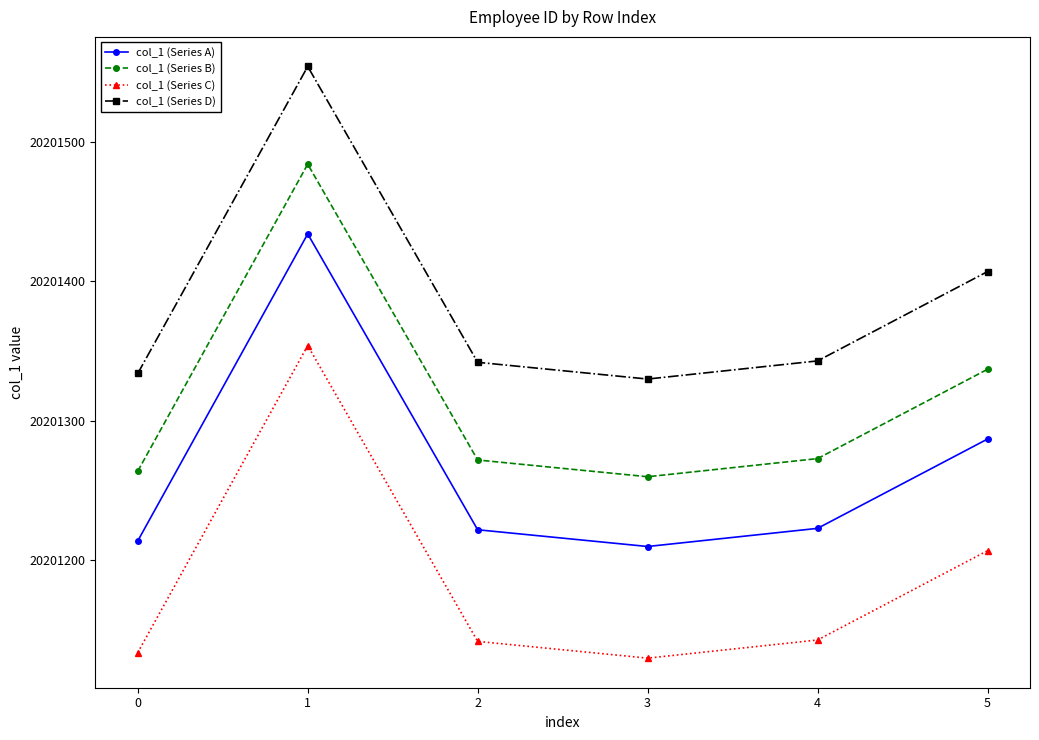

Which category has the highest value across all series?

1